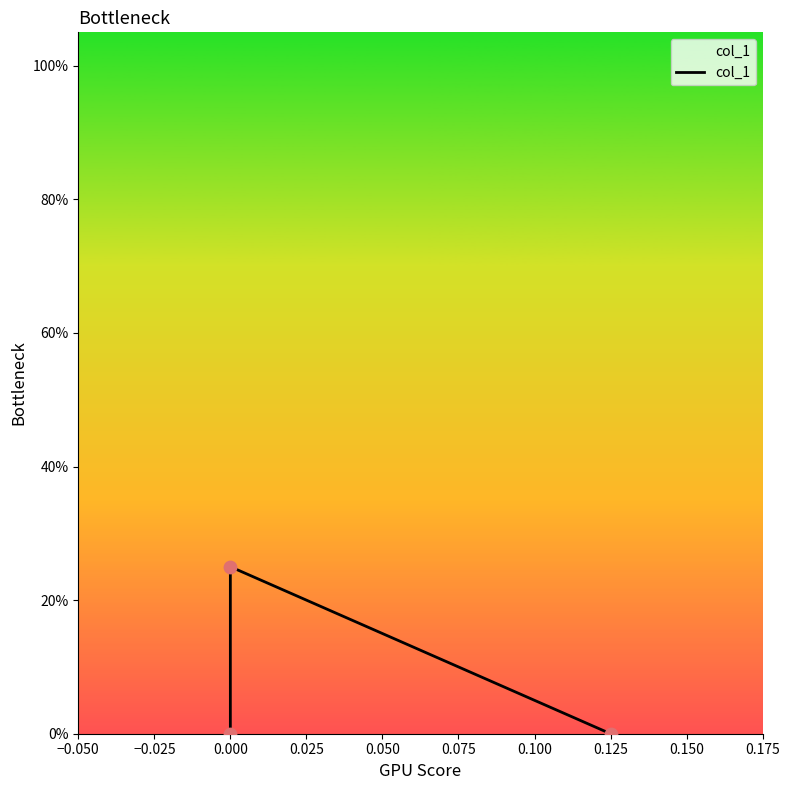

Which has a higher value, −0.050 or −0.025?

−0.025